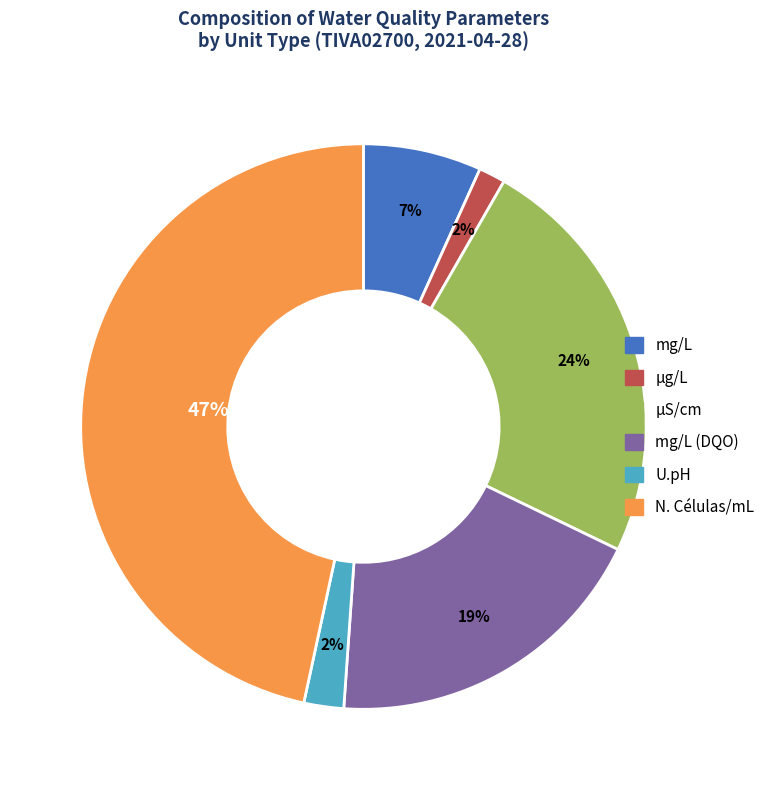

Does any single category account for the majority?

No